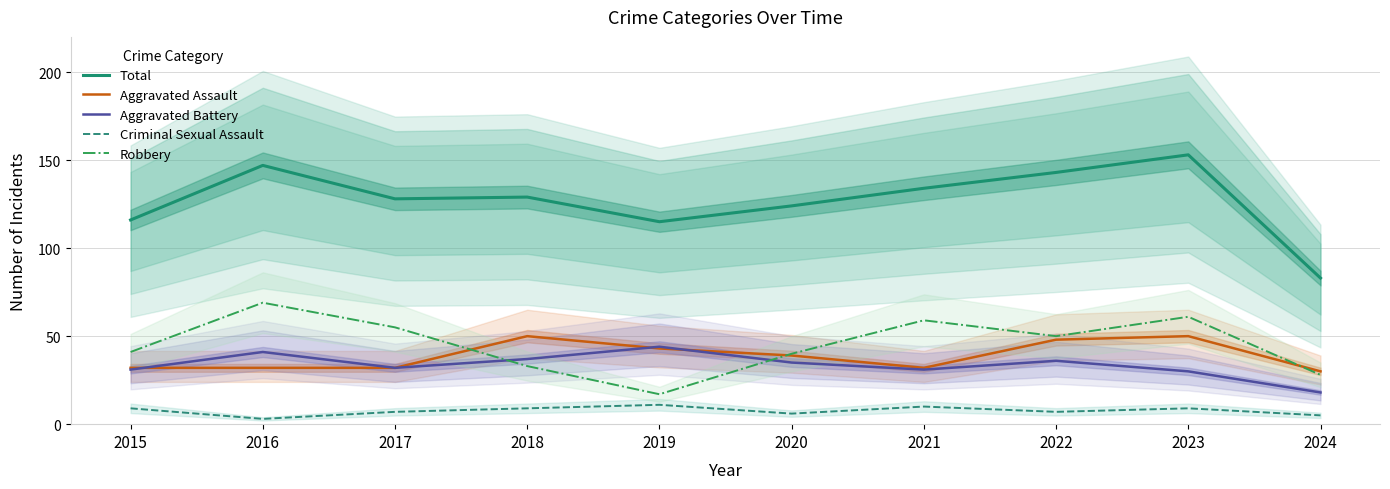

What is the value of the Robbery point at the 4th from the left?

33